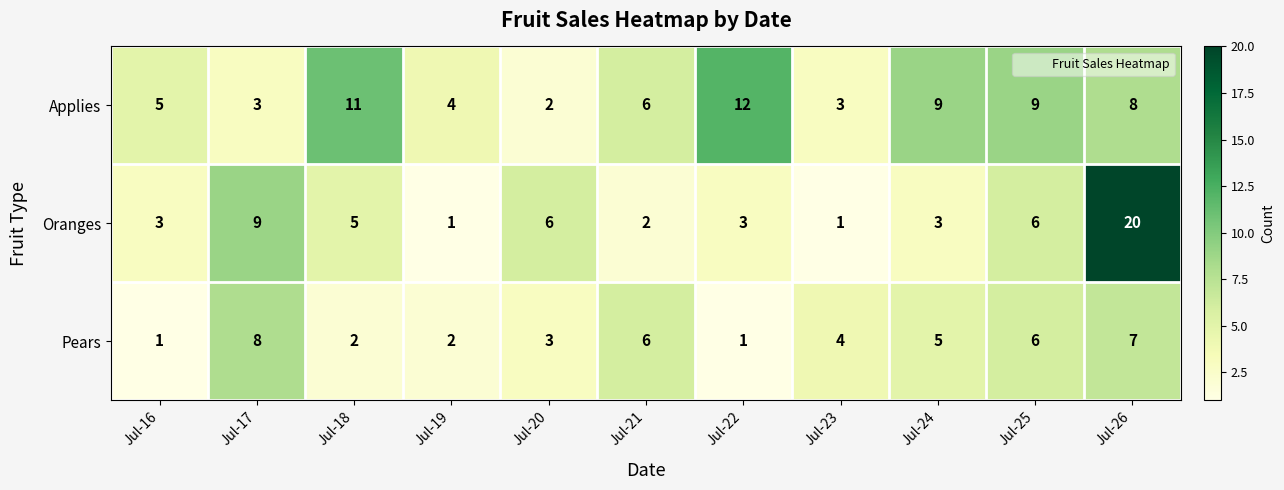

Which series has the widest spread of values?

Oranges